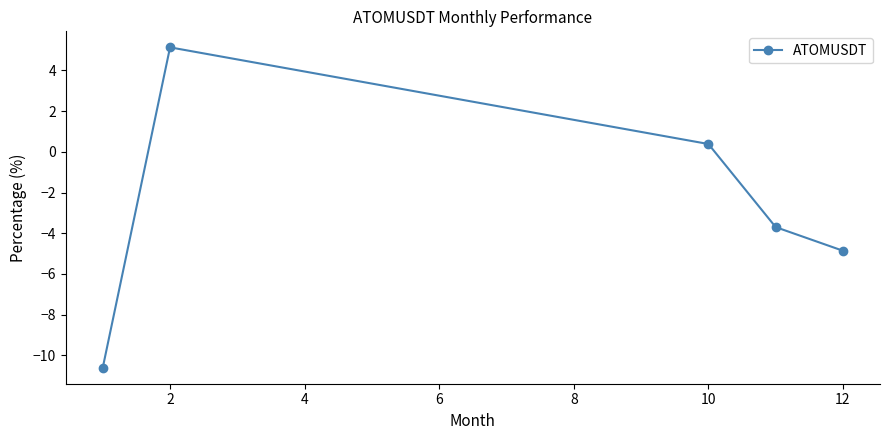

What is the smallest value displayed?

-10.6